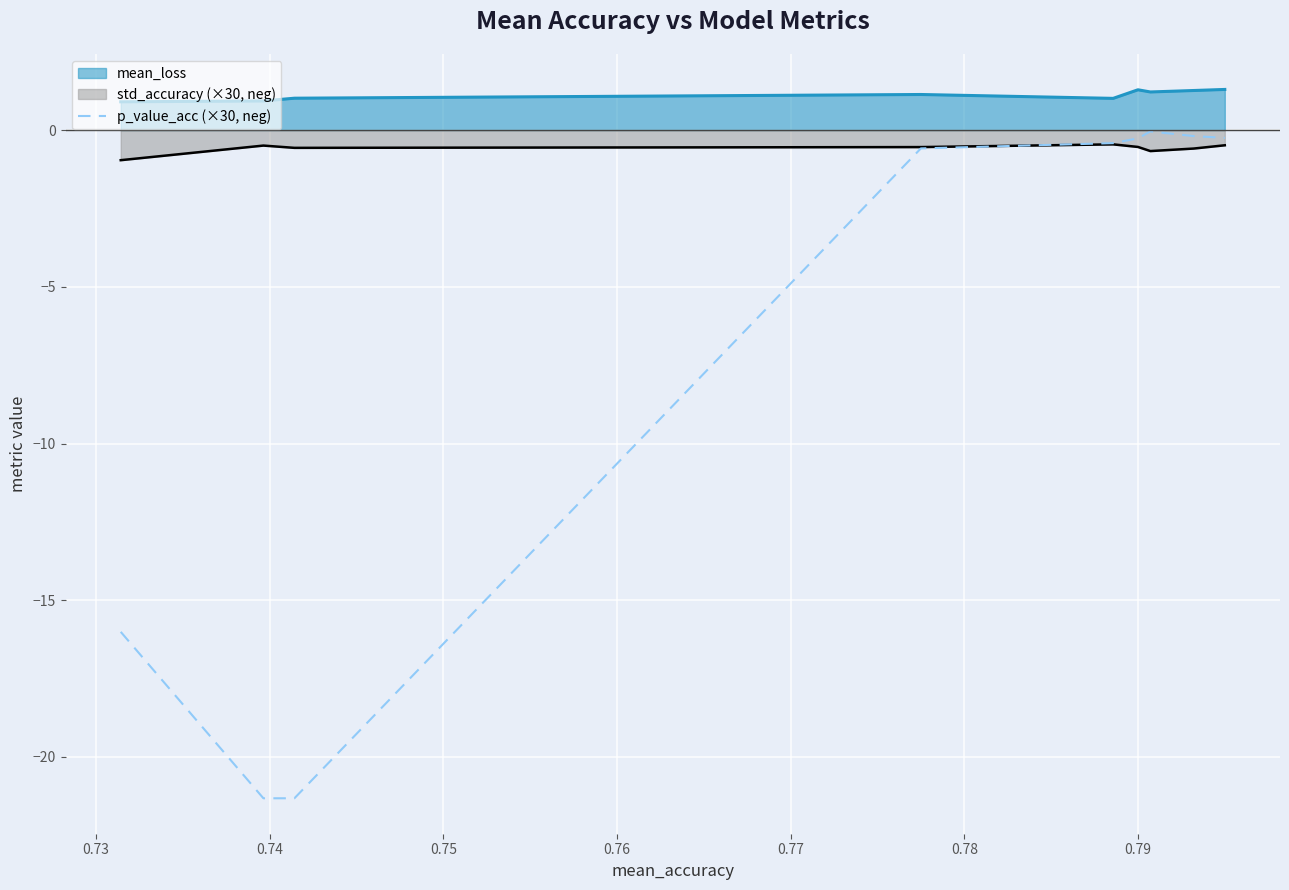

How many points are higher than both their immediate neighbors (excluding endpoints)?

1